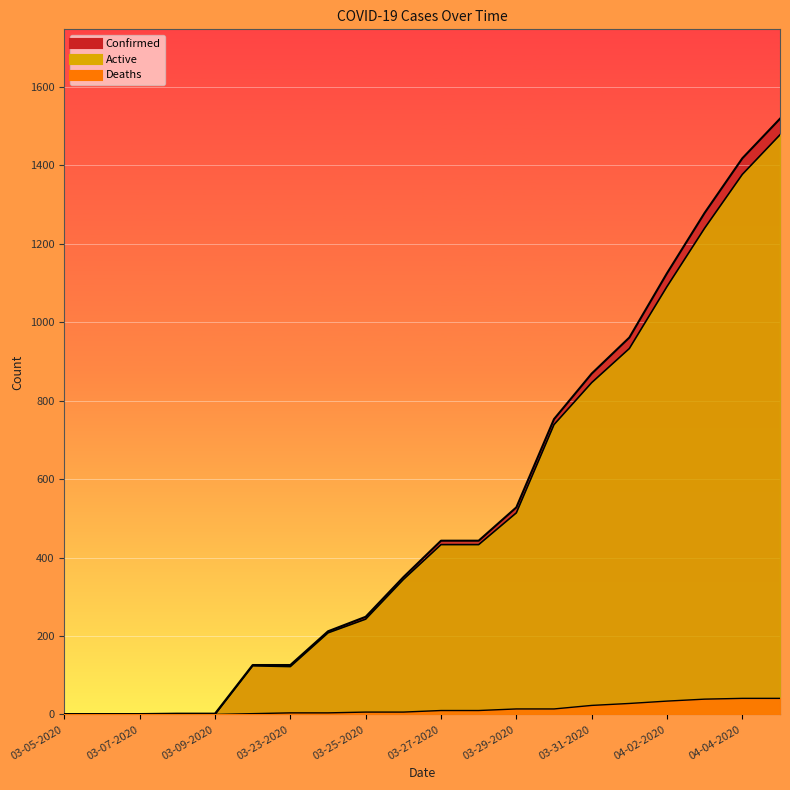

What is the label of the 12th point from the left?

03-28-2020